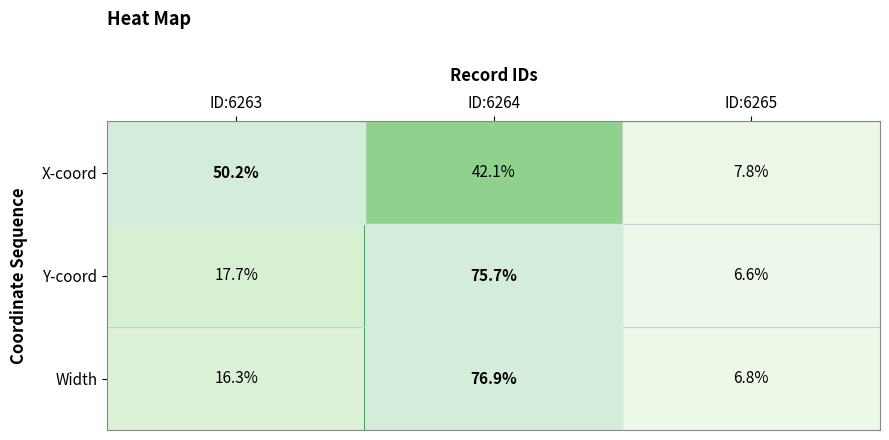

Rank the series at ID:6264 from highest to lowest value.

Width, Y-coord, X-coord